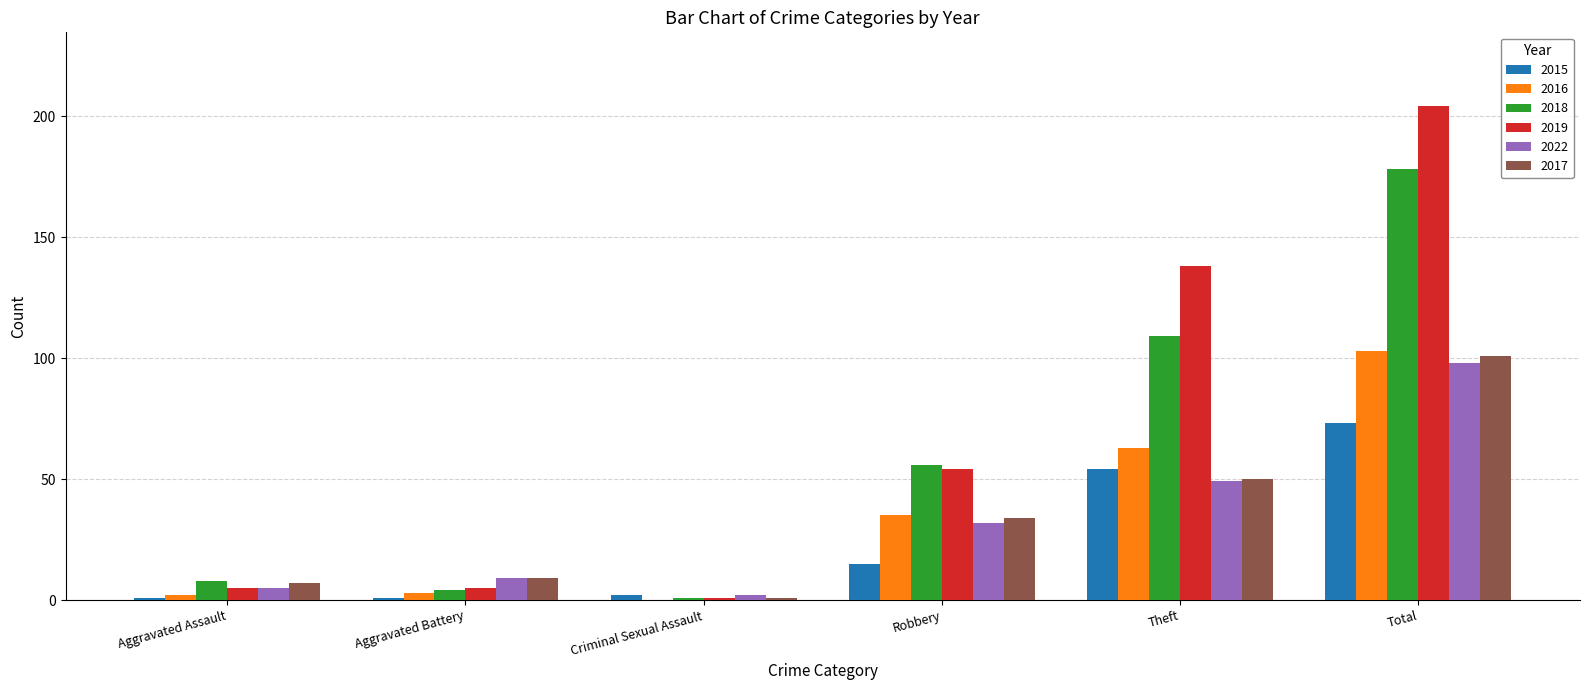

True or false: 2022 has a value of 5 at Aggravated Assault.

True